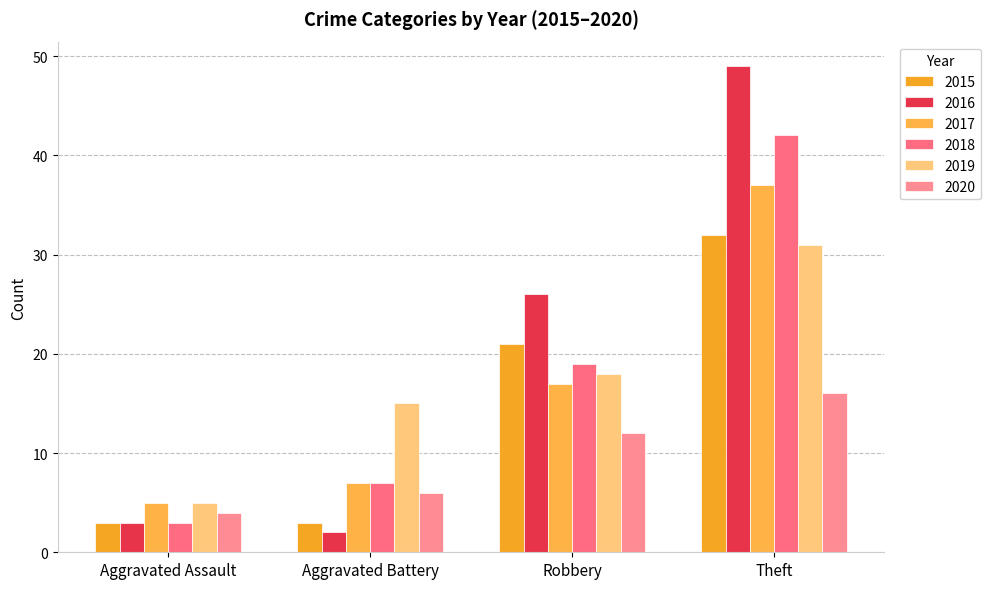

Which label corresponds to the largest value in the chart?

Theft